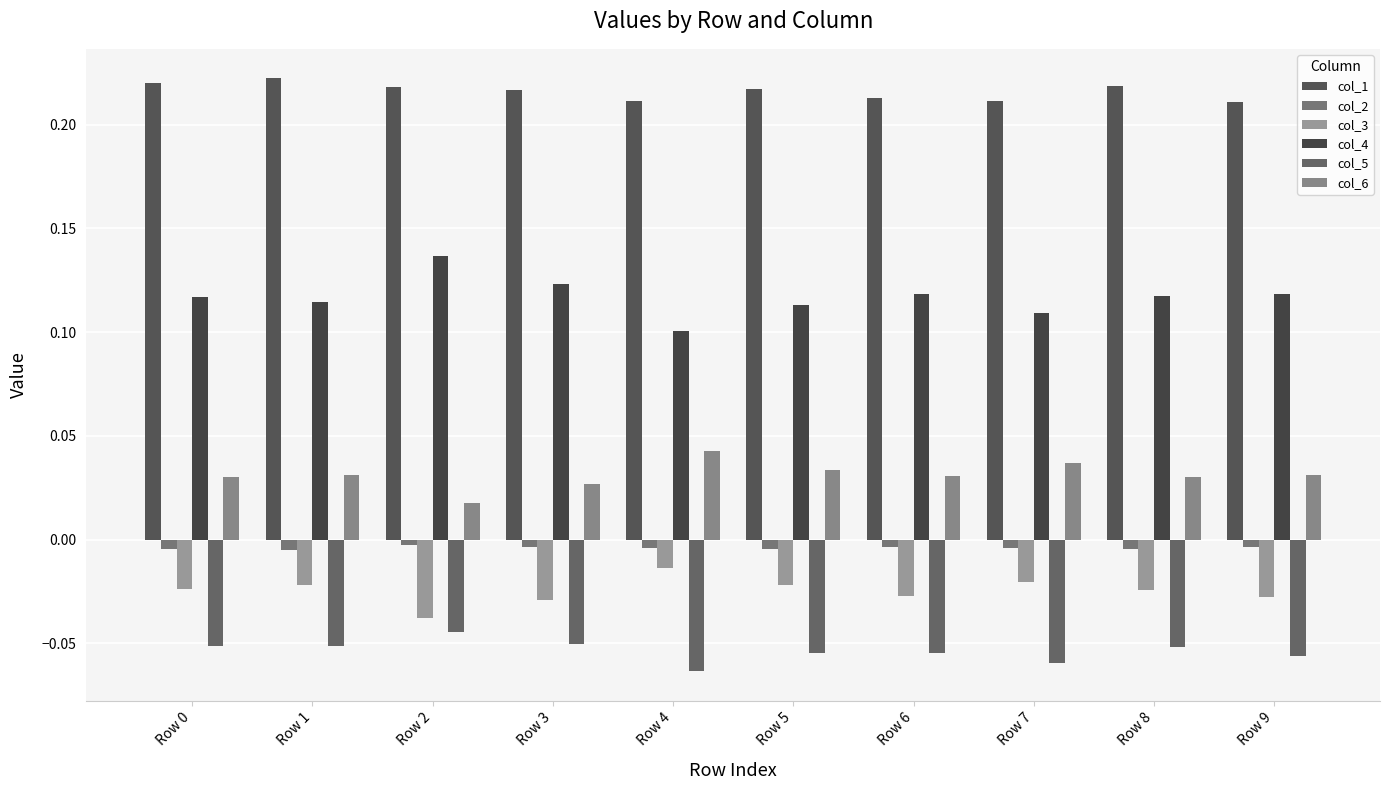

Between Row 8 and Row 2, which is larger?

Row 8